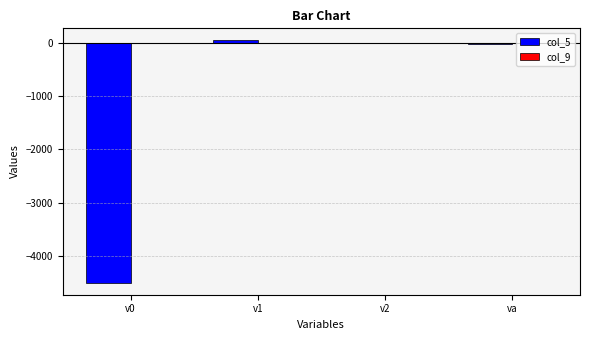

Is it true that col_5 equals -4504.9 at v0?

True